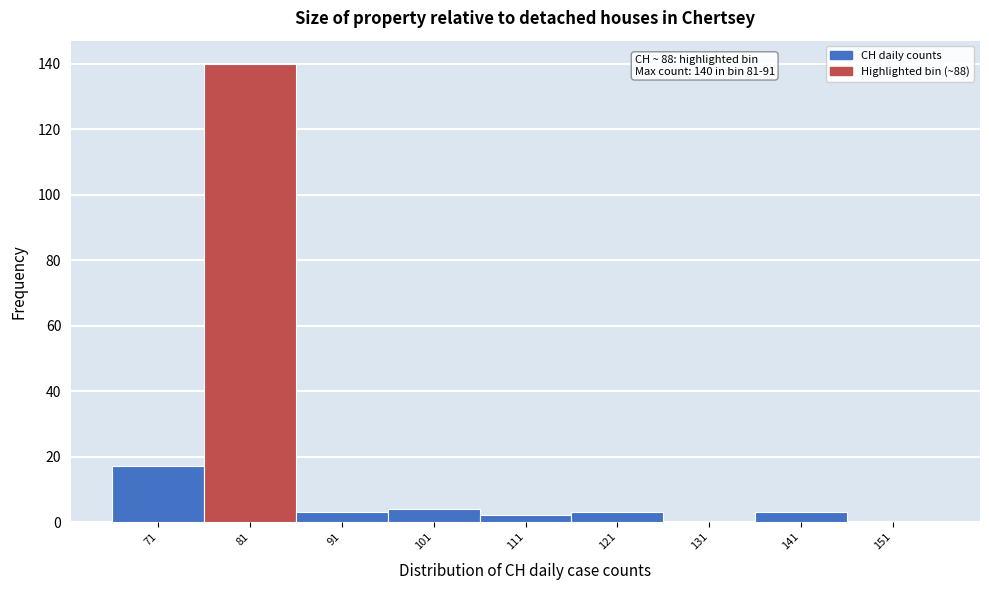

Reading left to right, extract all data points from this chart.

71=17	81=140	91=3	101=4	111=2	121=3	131=0	141=3	151=0